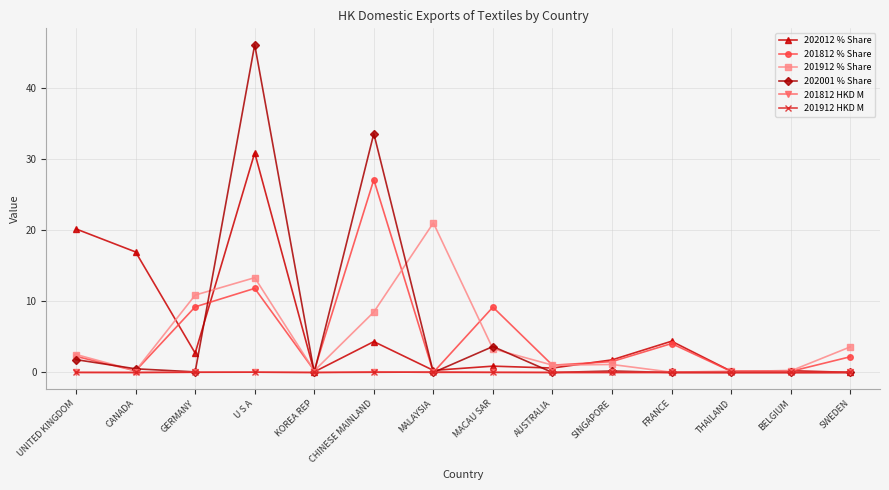

What is the greatest value displayed?

46.1